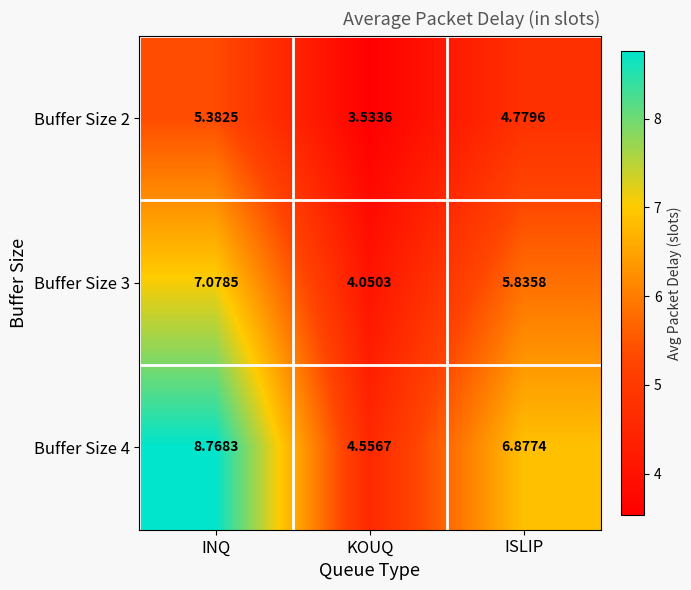

At which label is Buffer Size 4 closest to 6?

ISLIP